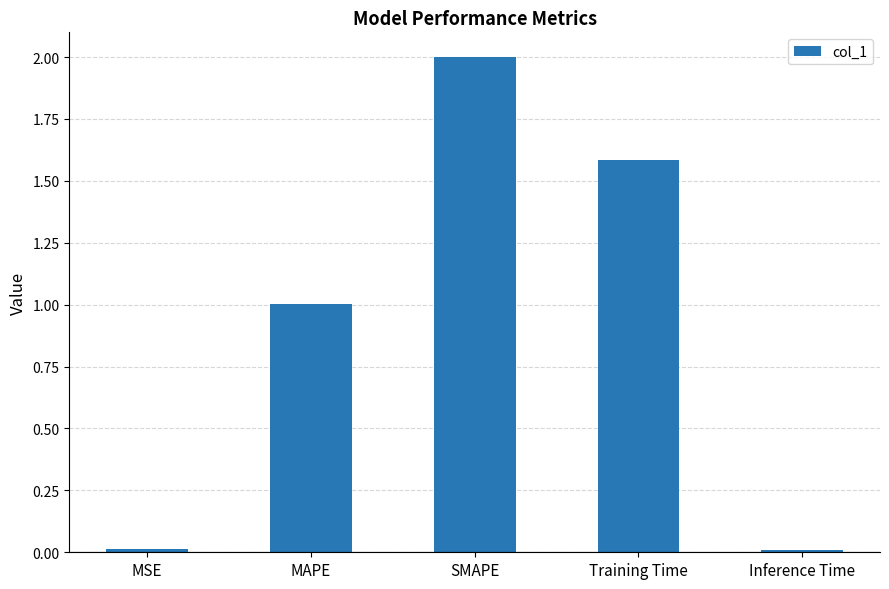

What is the difference between the values at Training Time and MAPE?

0.6